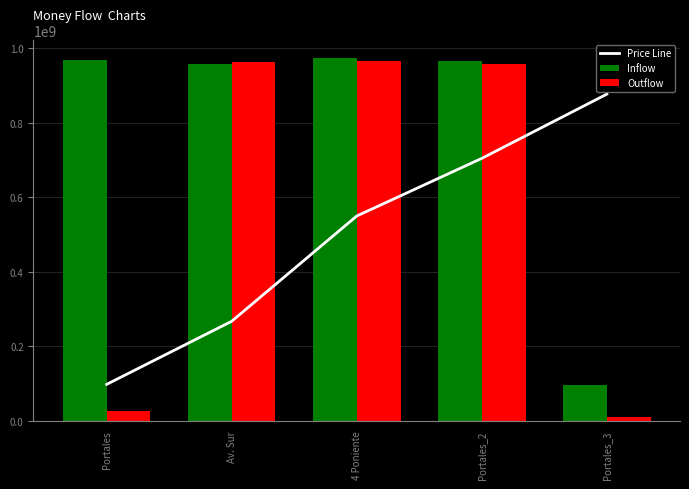

The value of Inflow at Av. Sur is 456792713. True or false?

False